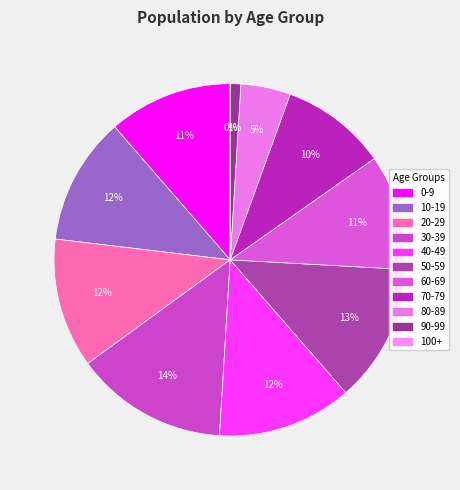

Does 80-89 represent more than half of the total?

No